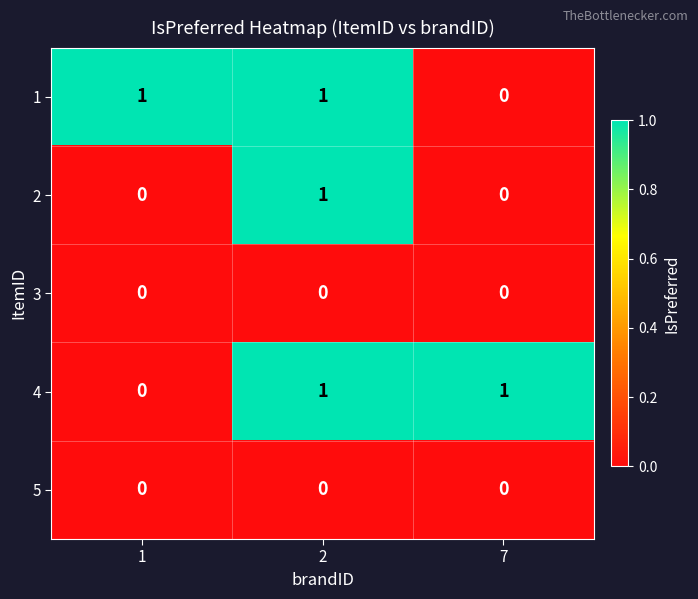

Reading left to right, list all the values displayed in this chart.

1: 1	1	0
2: 0	1	0
3: 0	0	0
4: 0	1	1
5: 0	0	0